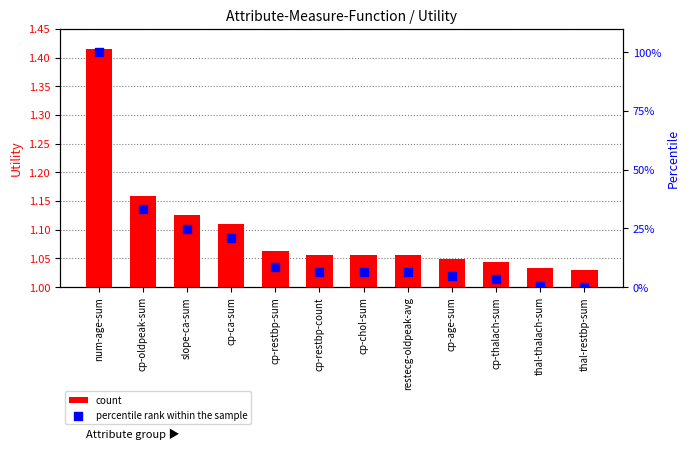

Which series contains the highest Y value?

percentile rank within the sample